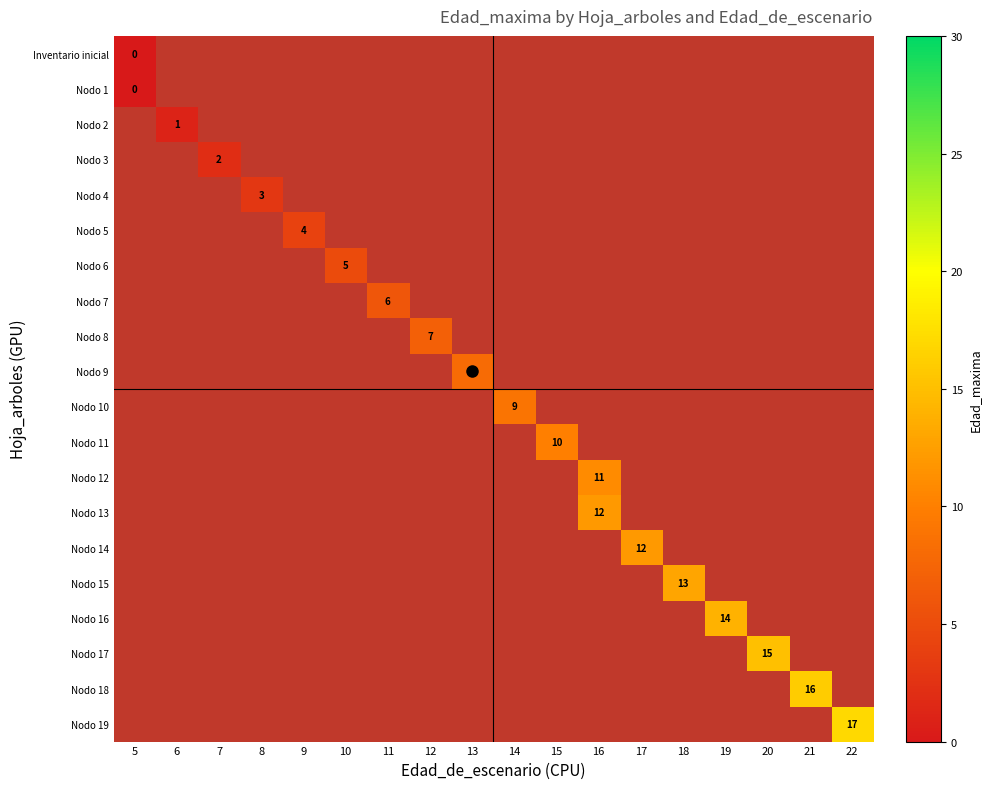

At 7, list the series in order from smallest to largest.

Inventario inicial, Nodo 1, Nodo 2, Nodo 4, Nodo 5, Nodo 6, Nodo 7, Nodo 8, Nodo 9, Nodo 10, Nodo 11, Nodo 12, Nodo 13, Nodo 14, Nodo 15, Nodo 16, Nodo 17, Nodo 18, Nodo 19, Nodo 3